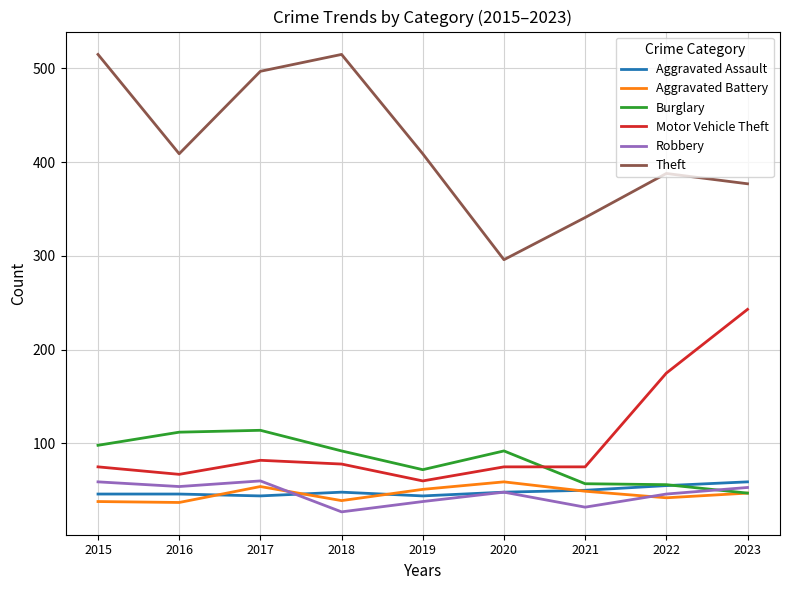

What is the total value across all series at 2023?

826